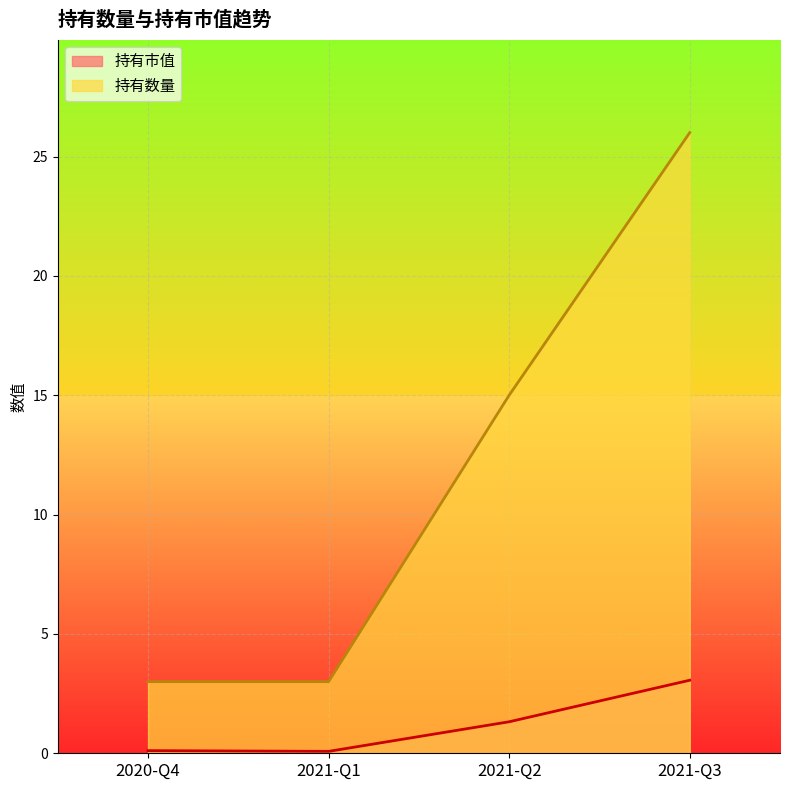

Count the number of data series in this chart.

2